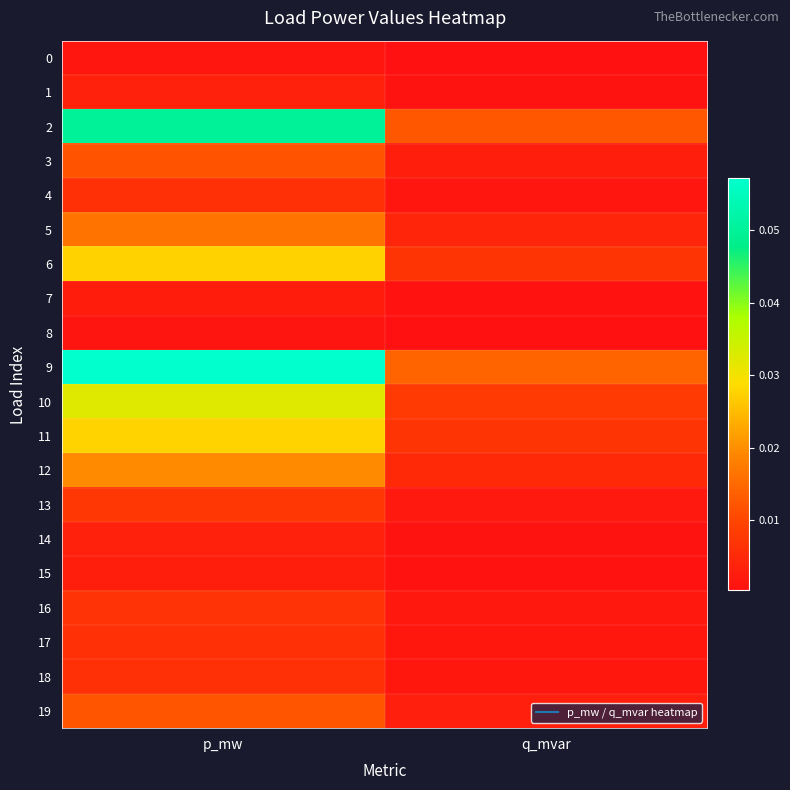

Reading left to right, what are all the values shown in this chart?

0: p_mw=0.0	q_mvar=0.0
1: p_mw=0.0	q_mvar=0.0
2: p_mw=0.0	q_mvar=0.0
3: p_mw=0.0	q_mvar=0.0
4: p_mw=0.0	q_mvar=0.0
5: p_mw=0.0	q_mvar=0.0
6: p_mw=0.0	q_mvar=0.0
7: p_mw=0.0	q_mvar=0.0
8: p_mw=0.0	q_mvar=0.0
9: p_mw=0.1	q_mvar=0.0
10: p_mw=0.0	q_mvar=0.0
11: p_mw=0.0	q_mvar=0.0
12: p_mw=0.0	q_mvar=0.0
13: p_mw=0.0	q_mvar=0.0
14: p_mw=0.0	q_mvar=0.0
15: p_mw=0.0	q_mvar=0.0
16: p_mw=0.0	q_mvar=0.0
17: p_mw=0.0	q_mvar=0.0
18: p_mw=0.0	q_mvar=0.0
19: p_mw=0.0	q_mvar=0.0